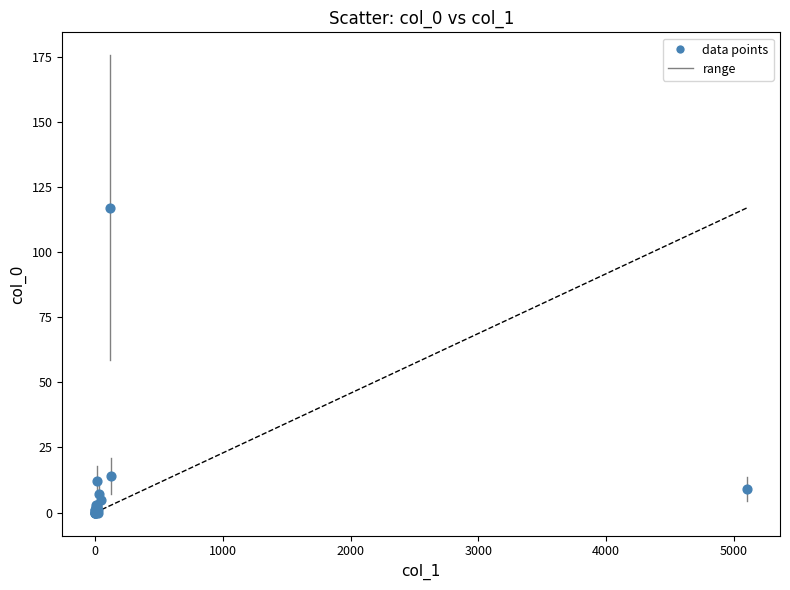

What Y value in the scatter plot is closest to 58?

14